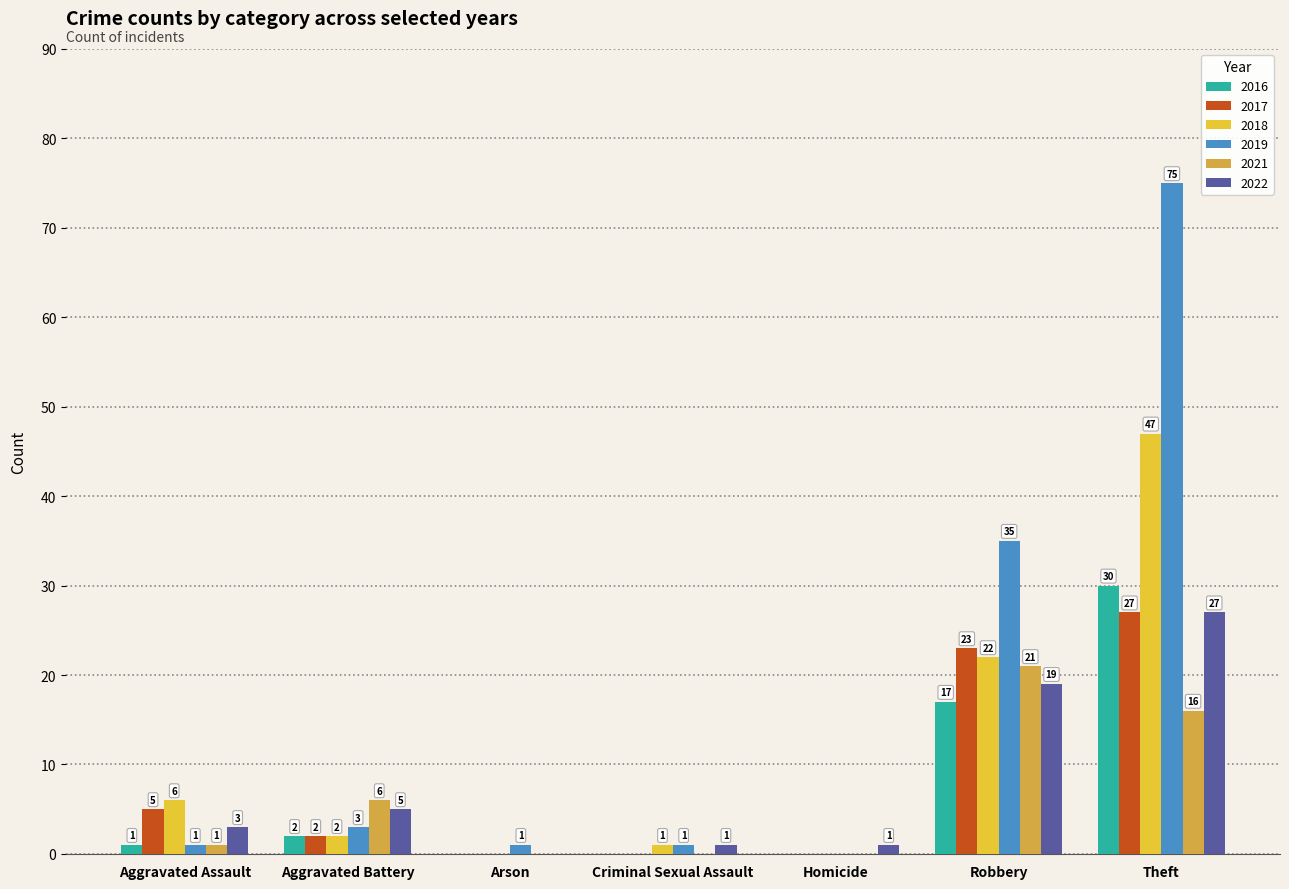

Which label corresponds to the largest value in the chart?

Theft